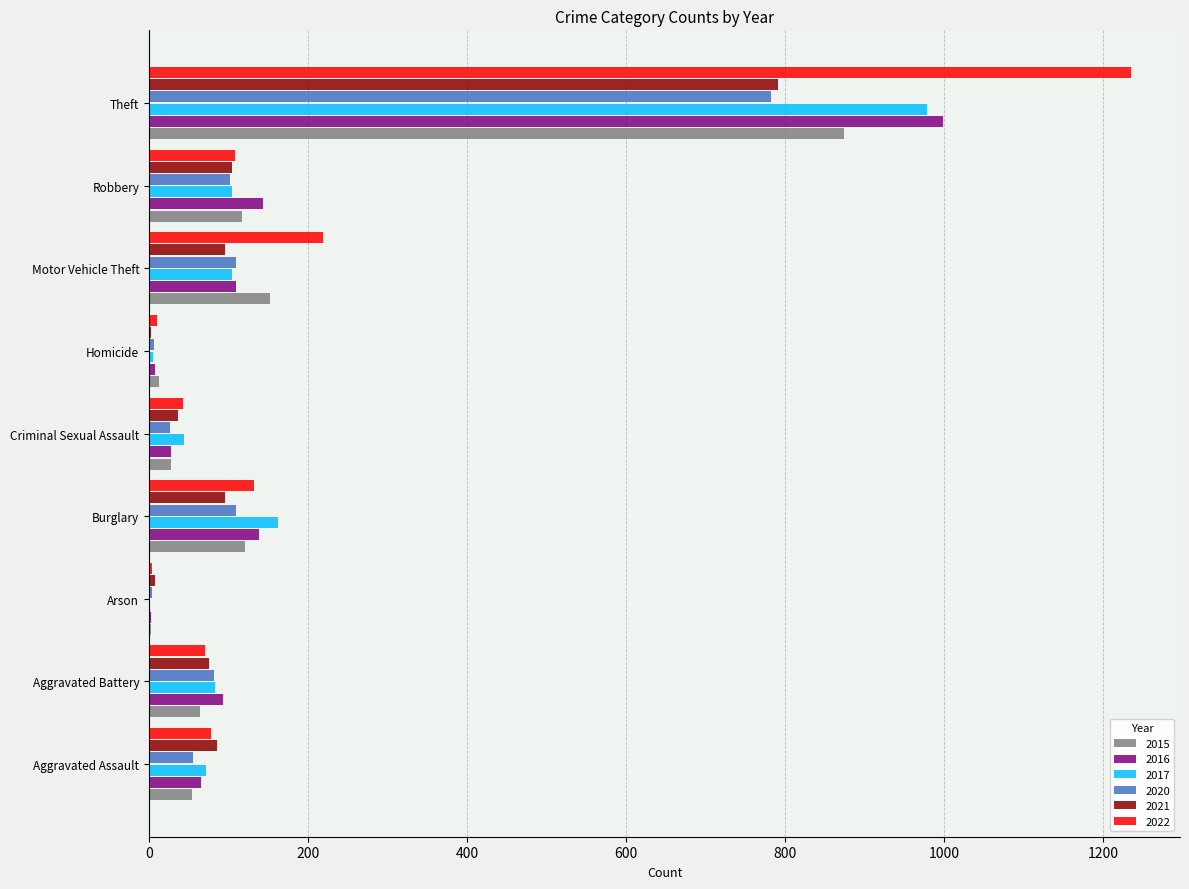

The 2017 series shows 72 at Aggravated Assault. True or false?

True